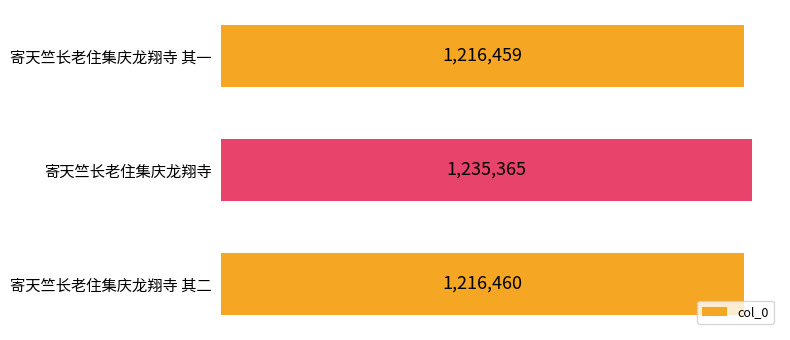

Rank the categories by value from lowest to highest.

寄天竺长老住集庆龙翔寺 其一, 寄天竺长老住集庆龙翔寺 其二, 寄天竺长老住集庆龙翔寺